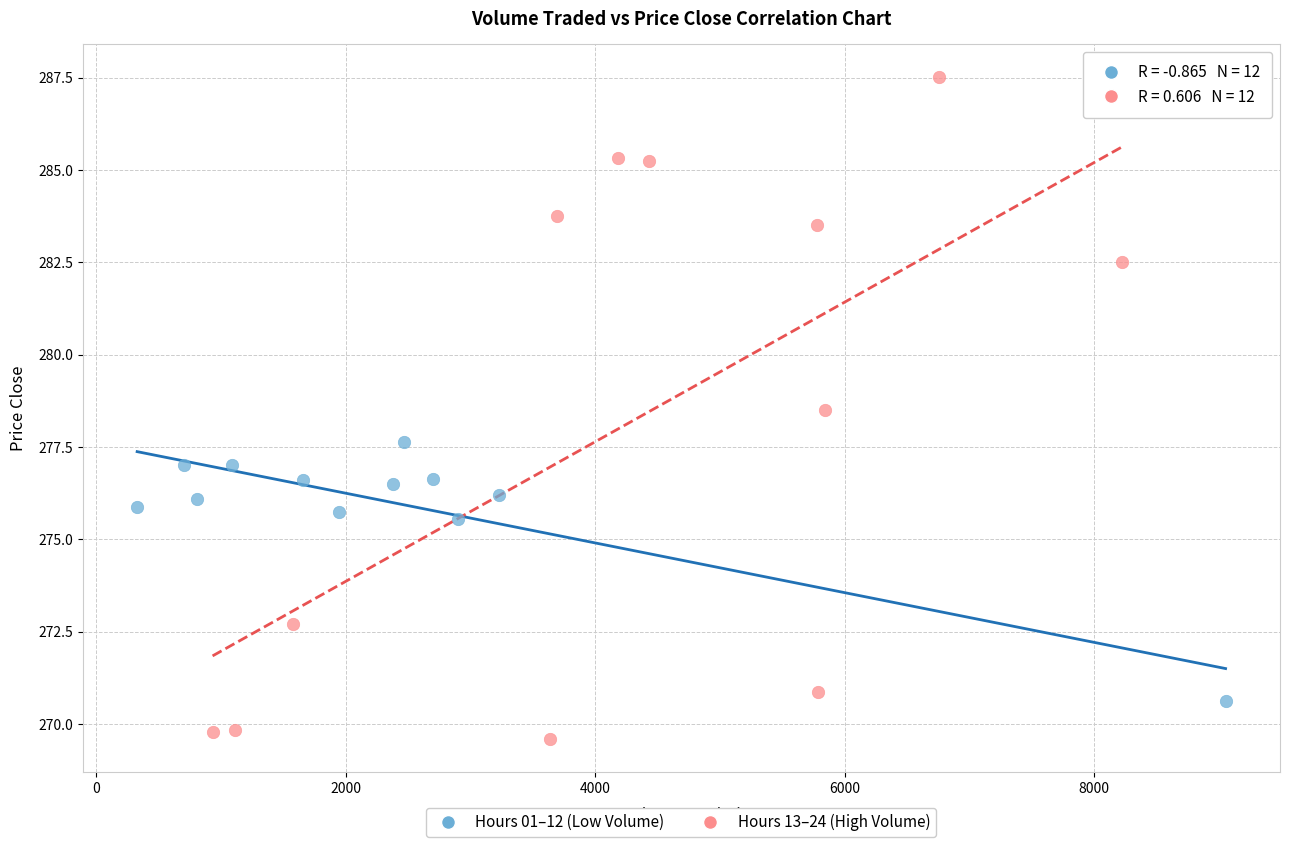

Which series reaches the minimum Y coordinate?

Hours 13–24 (High Volume)